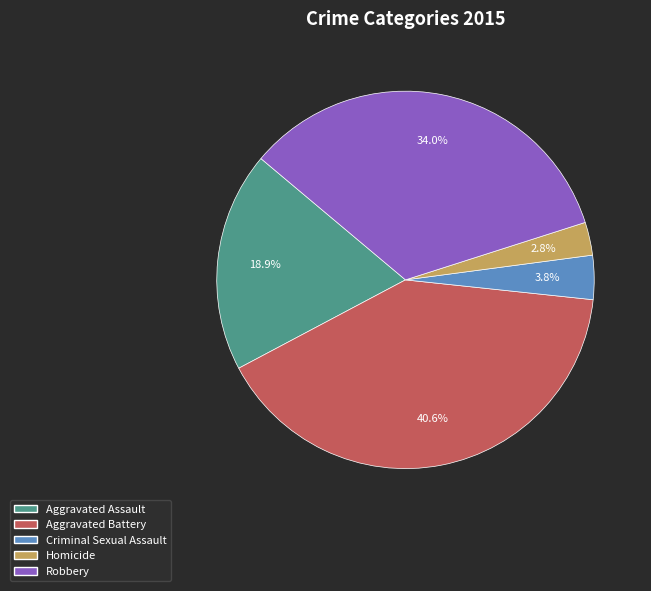

Which has a higher value, Robbery or Criminal Sexual Assault?

Robbery